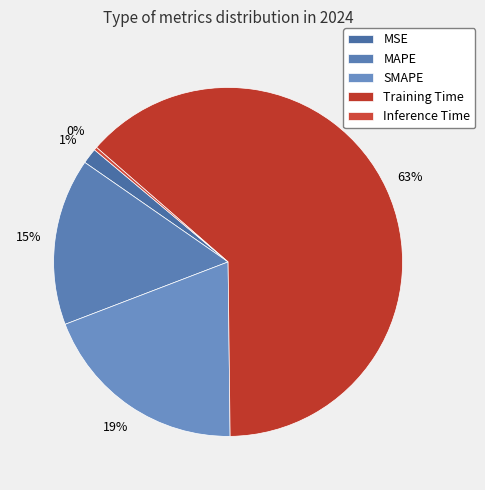

What percentage do MSE and MAPE together represent?

16.9%